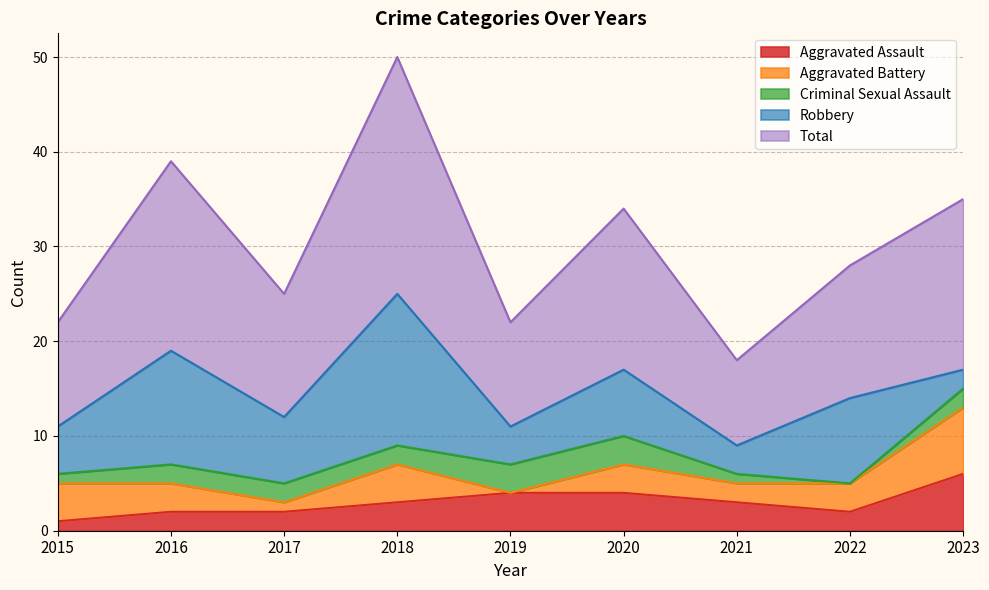

At which label does Criminal Sexual Assault reach its minimum?

2022